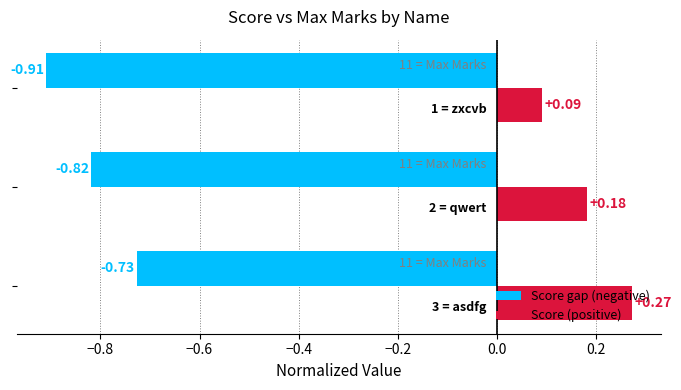

Rank the series by their average value, from highest to lowest.

Score (positive), Score gap (negative)